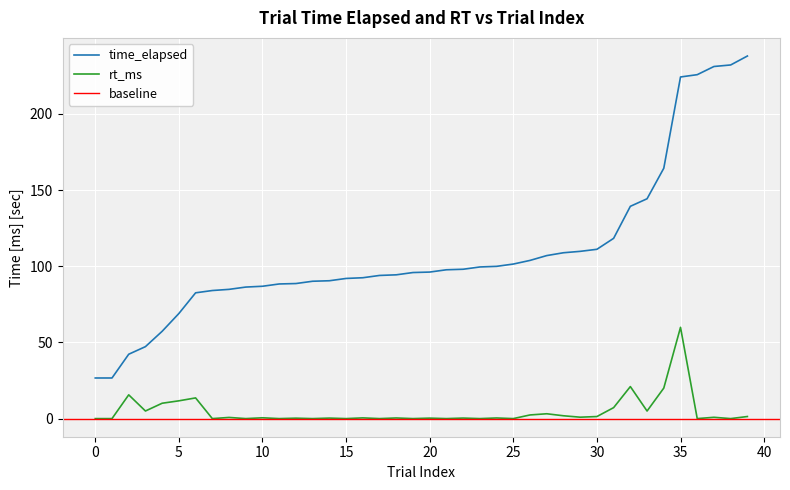

True or false: time_elapsed and rt_ms cross at least once.

False